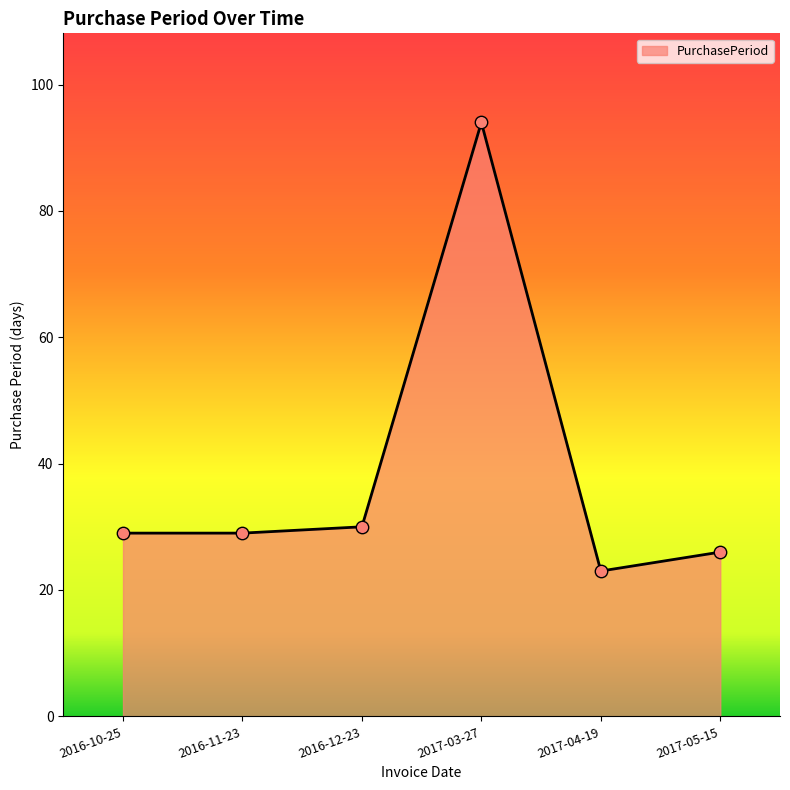

Which has a higher value, 2016-10-25 or 2017-03-27?

2017-03-27